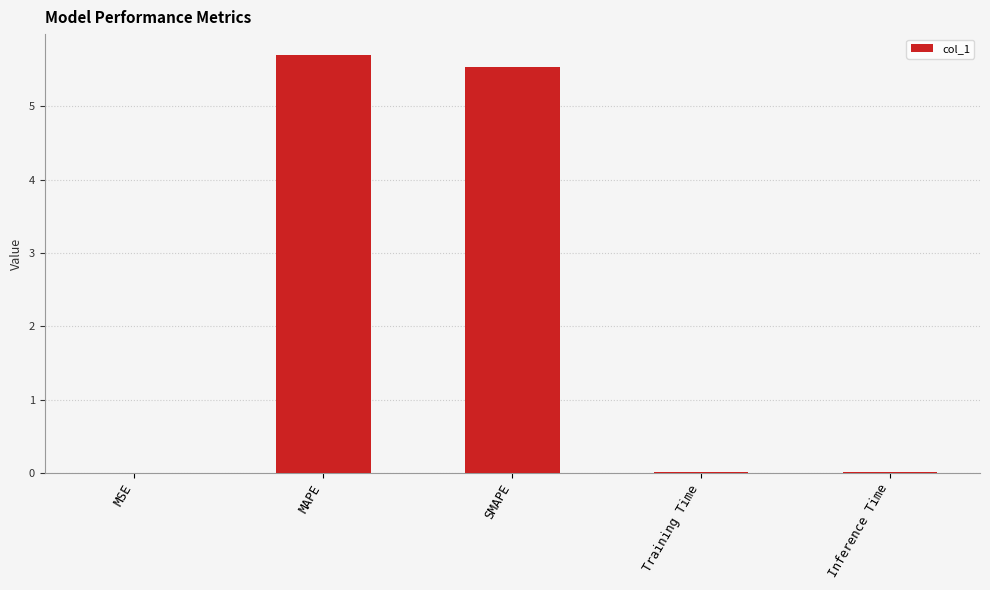

What is the greatest value displayed?

5.7